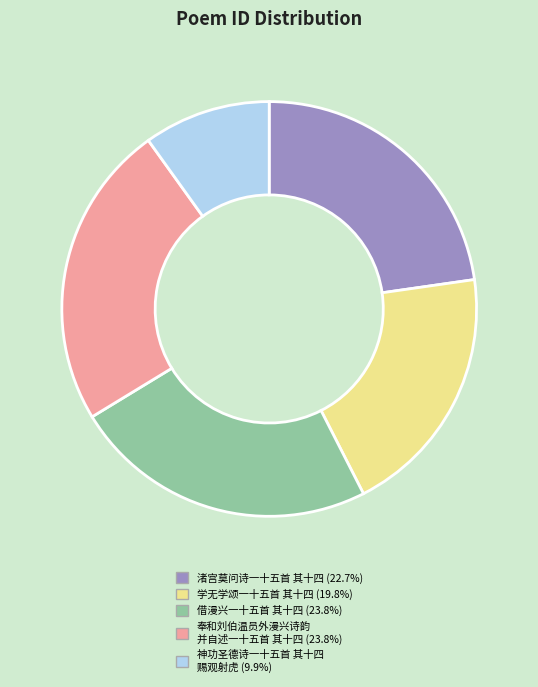

Is there a majority slice in this chart?

No